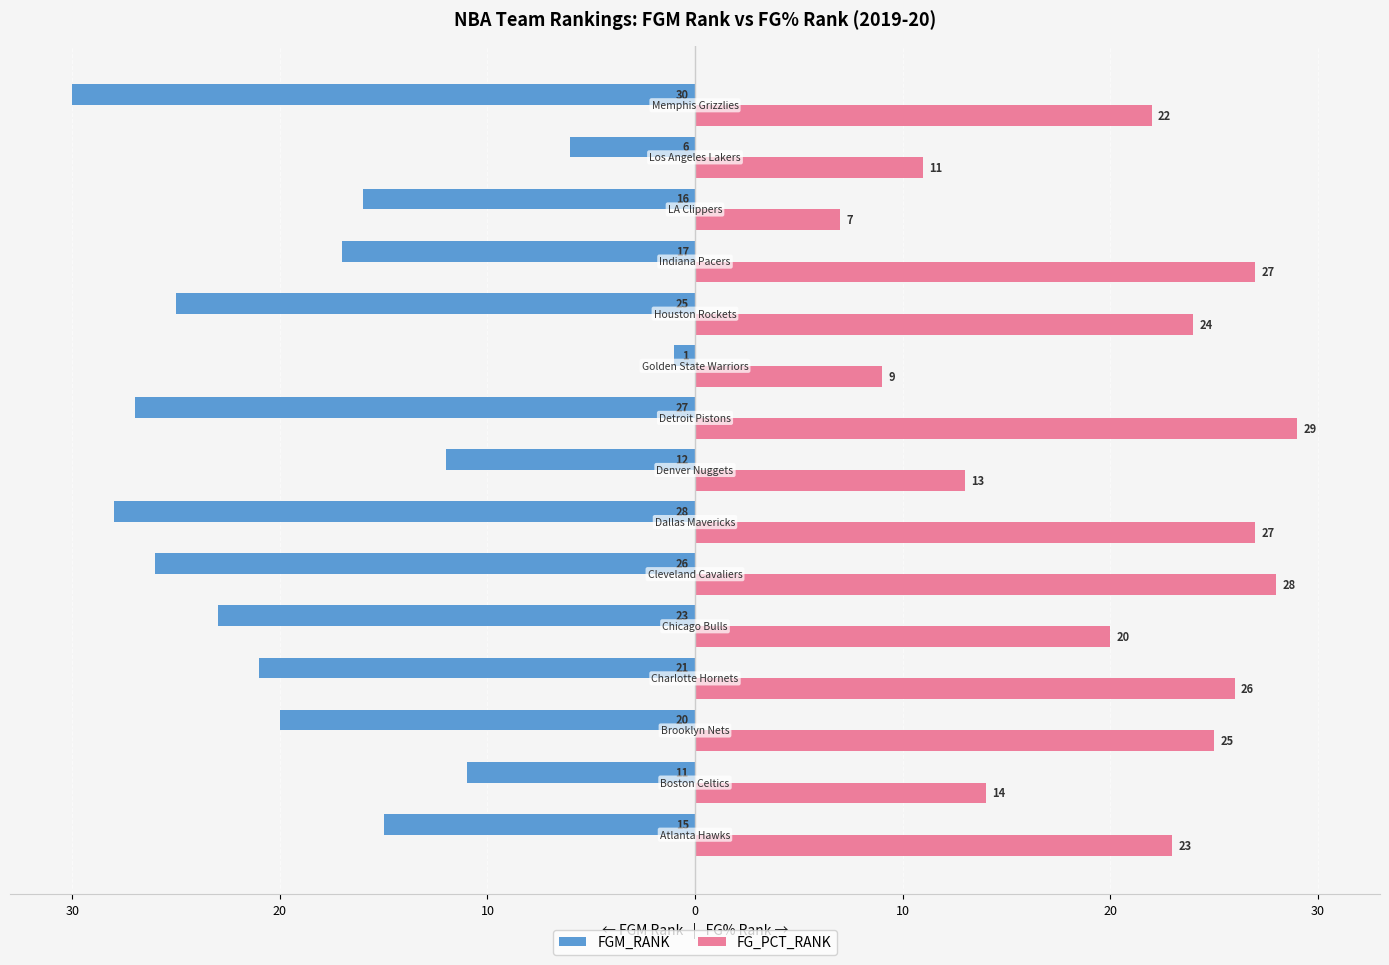

What are all the series names shown in the legend?

FGM_RANK, FG_PCT_RANK